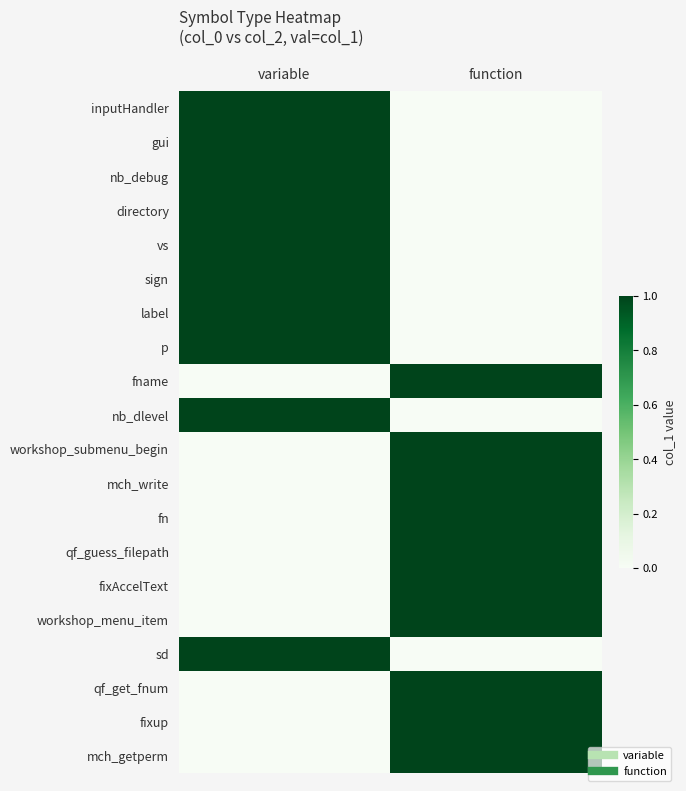

Count the number of data series in this chart.

20